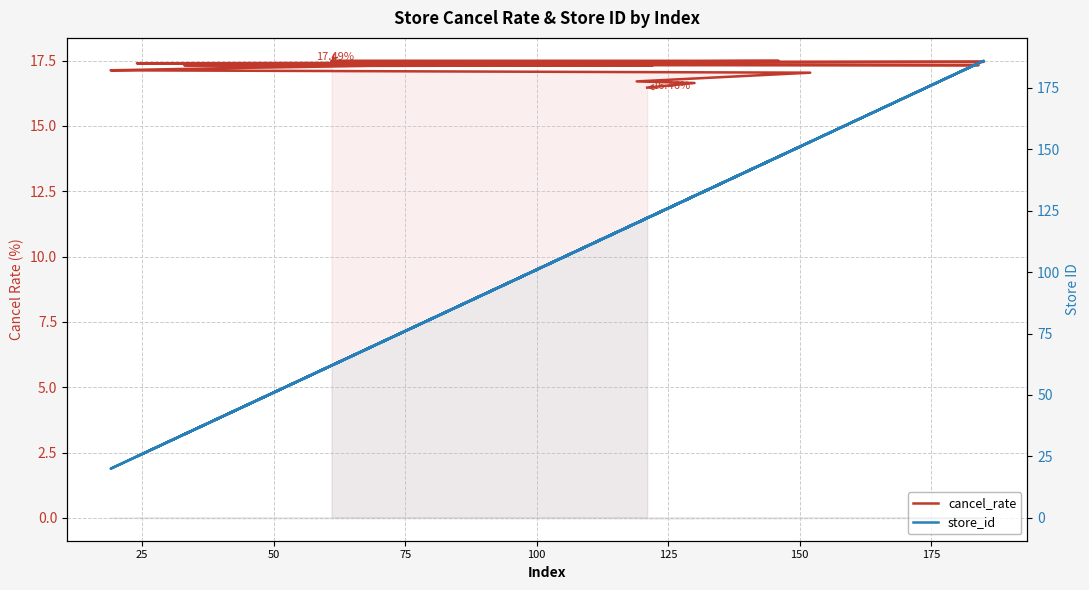

Does the chart have visible grid lines?

Yes